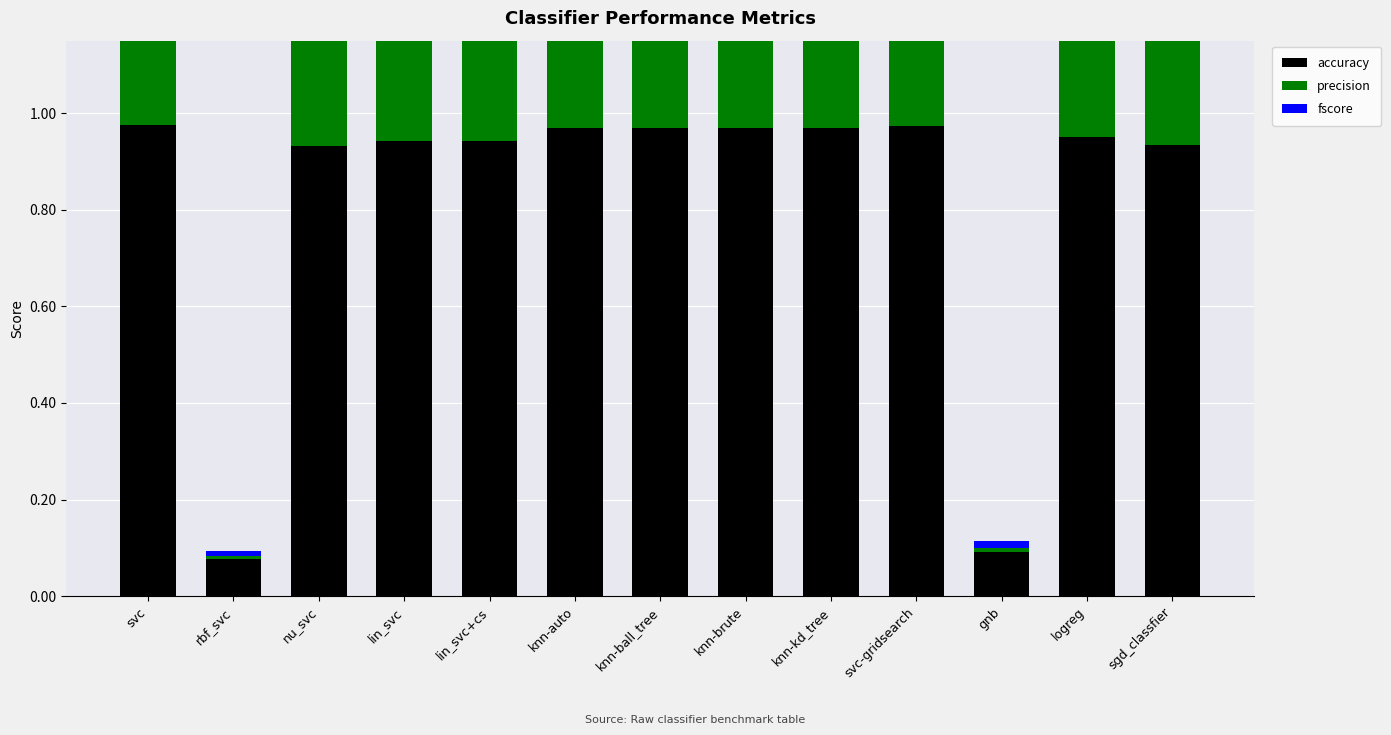

Is the value of accuracy at knn-kd_tree greater than the value of fscore at knn-ball_tree?

No